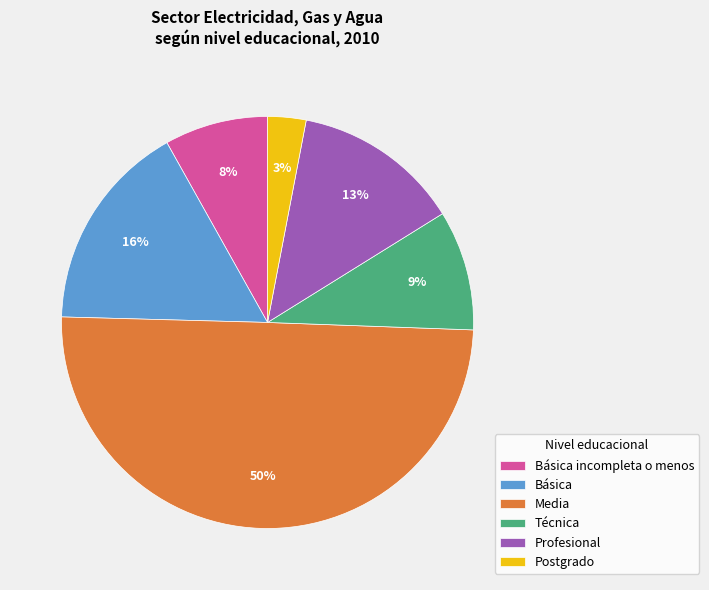

Do Básica and Básica incompleta o menos together represent more than half of the pie?

No